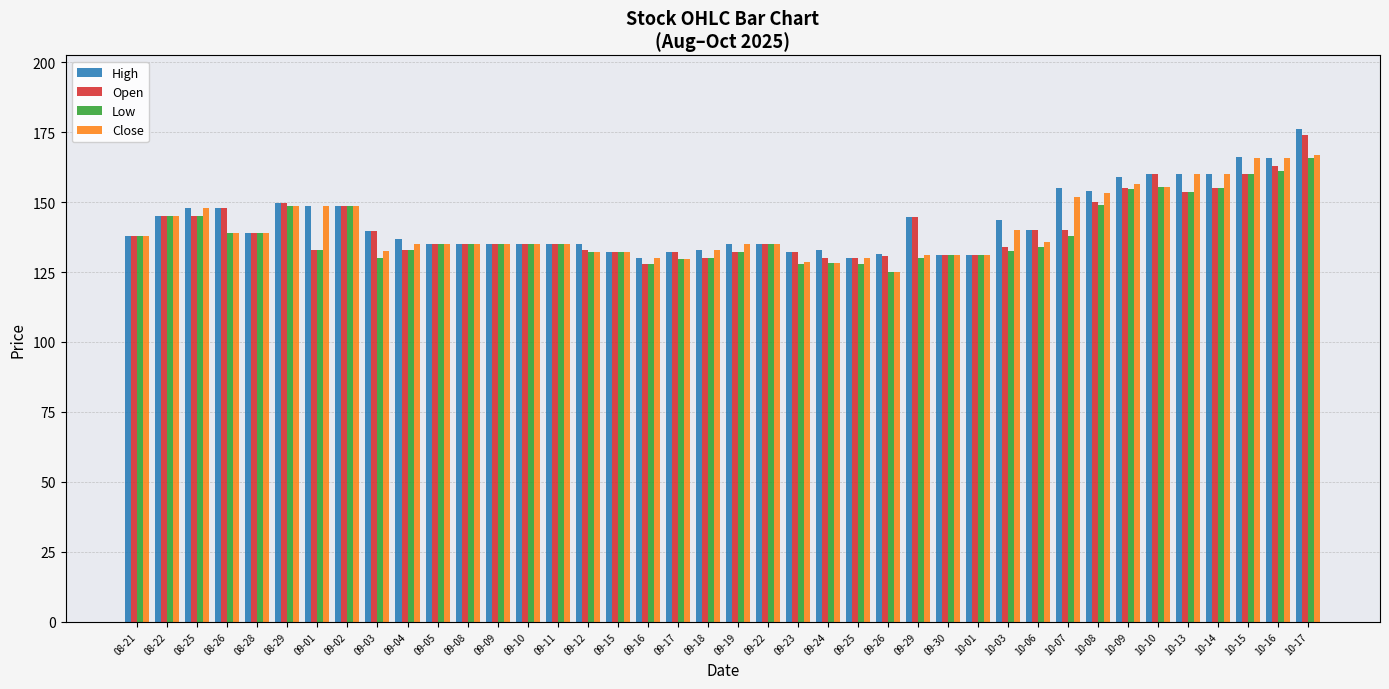

What is the sum of the Low values at 10-10 and 09-18?

285.3